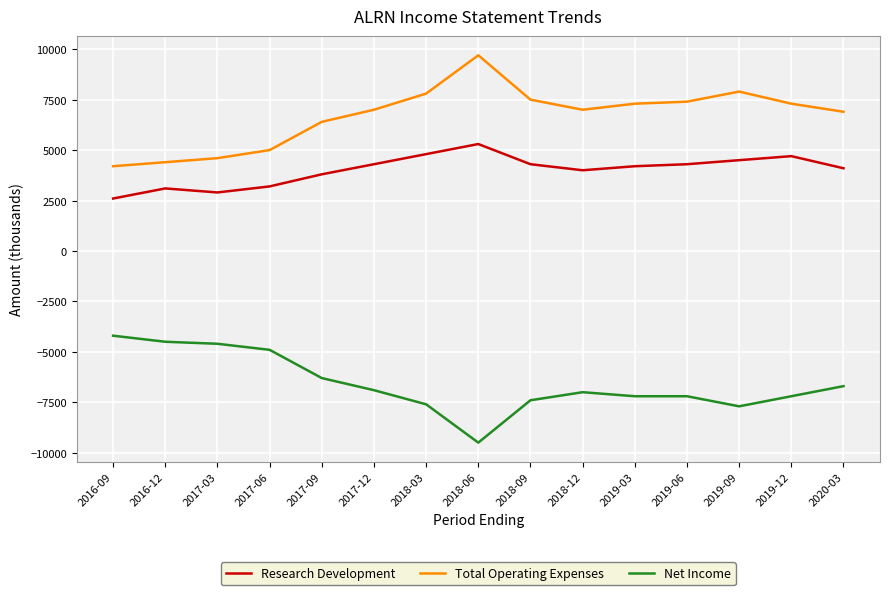

List the series in order of their overall mean, highest first.

Total Operating Expenses, Research Development, Net Income